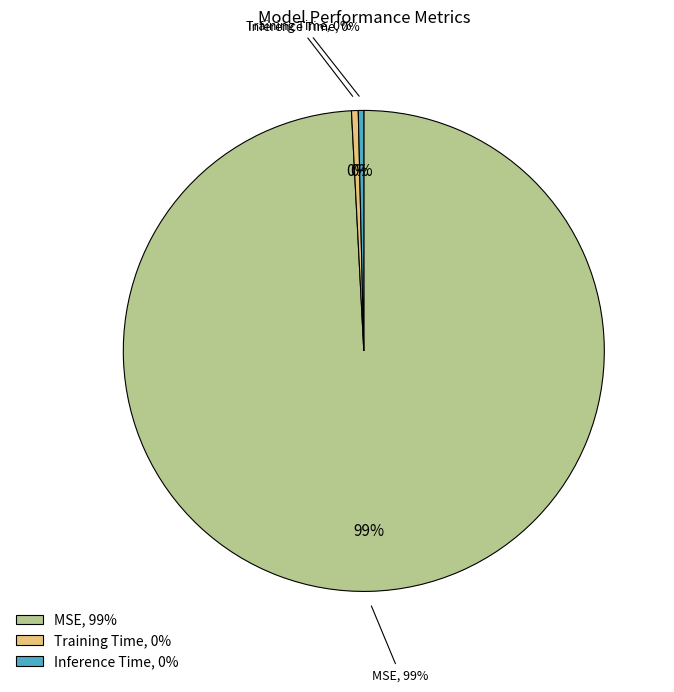

How many slices are in this pie chart?

3